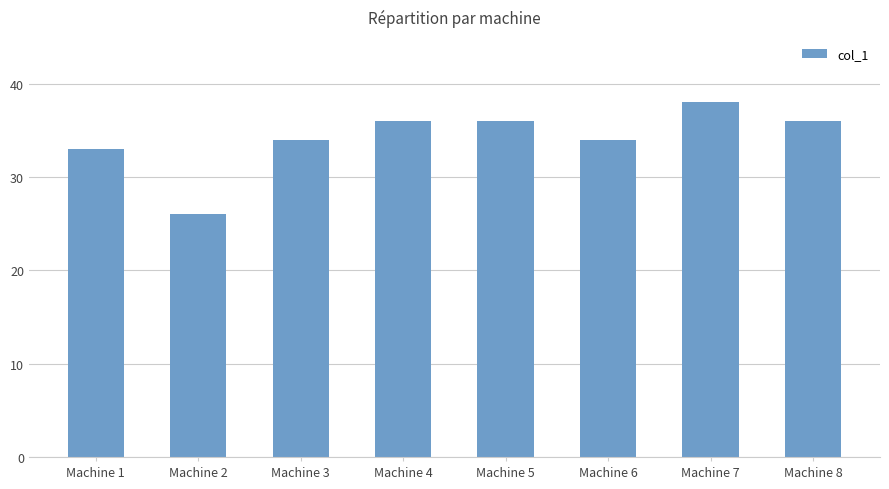

What is the difference between the maximum and second lowest values?

5